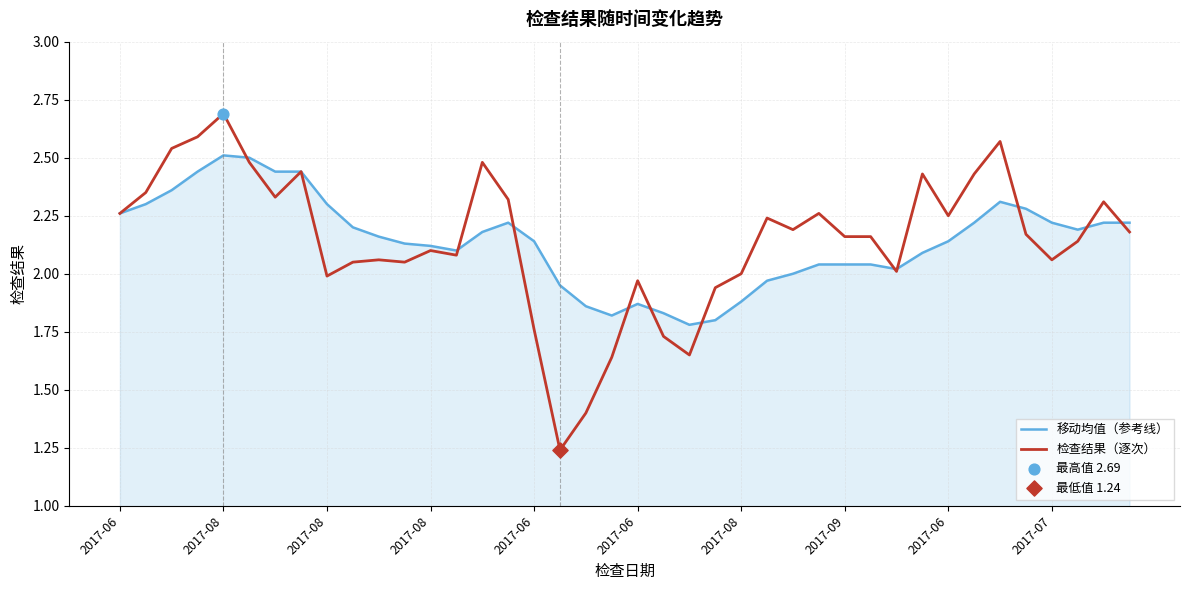

Which series has the widest spread of values?

检查结果（逐次）